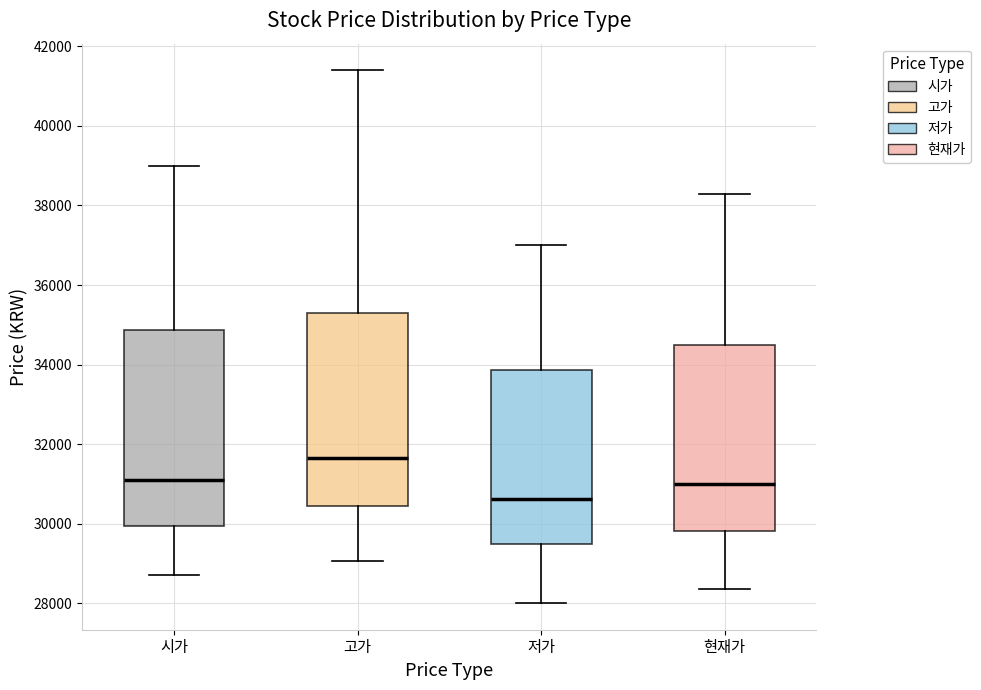

Reading left to right, transcribe this box plot: for each box, give where its median line is, the range the box spans, and where its two whiskers end, as read against the y-axis. The values are not printed on the chart, so give them approximately, as read against the axis.

시가: median 31200, box 30000 to 34800, whiskers 28800 to 39000
고가: median 31600, box 30400 to 35400, whiskers 29000 to 41400
저가: median 30600, box 29400 to 33800, whiskers 28000 to 37000
현재가: median 31000, box 29800 to 34400, whiskers 28400 to 38400